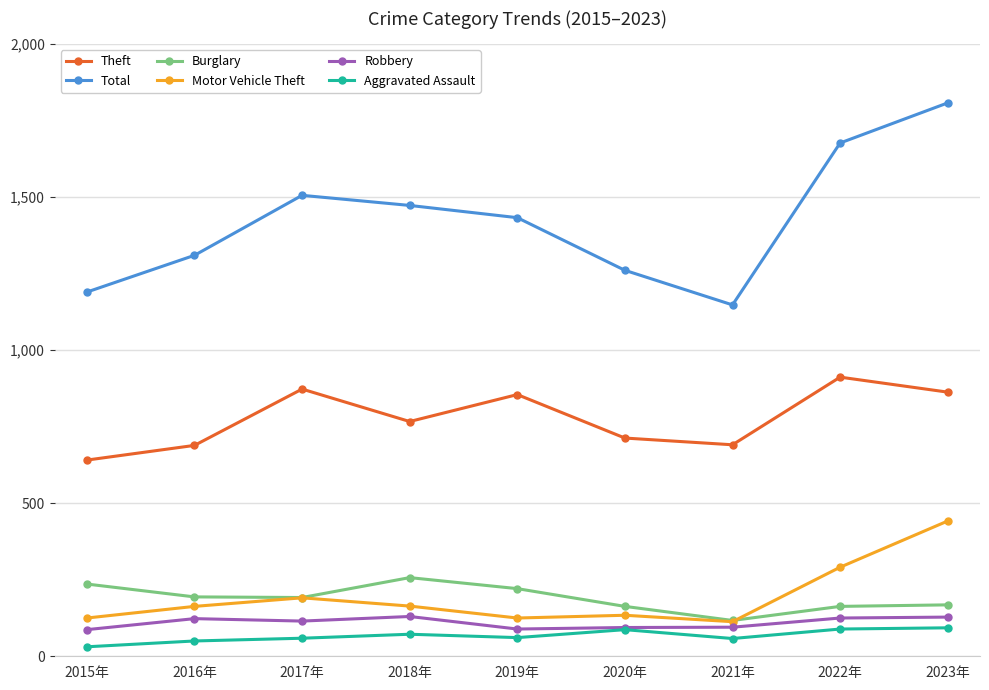

Which category has the lowest value in the Burglary series?

2021年